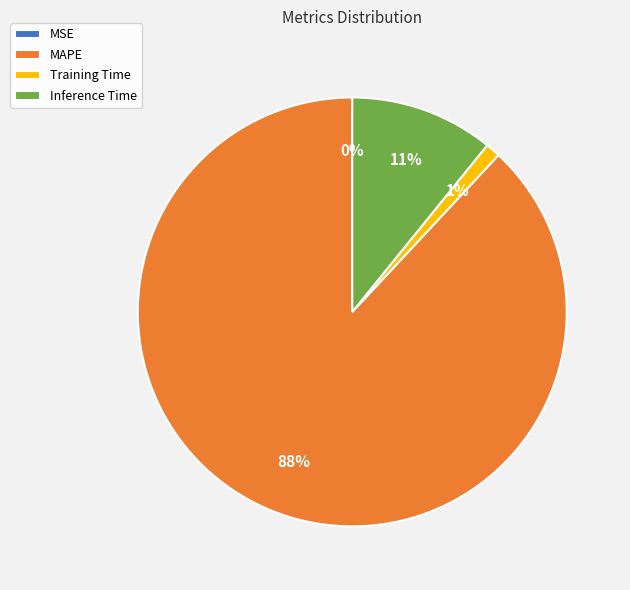

True or false: Inference Time accounts for 2% of the total.

False